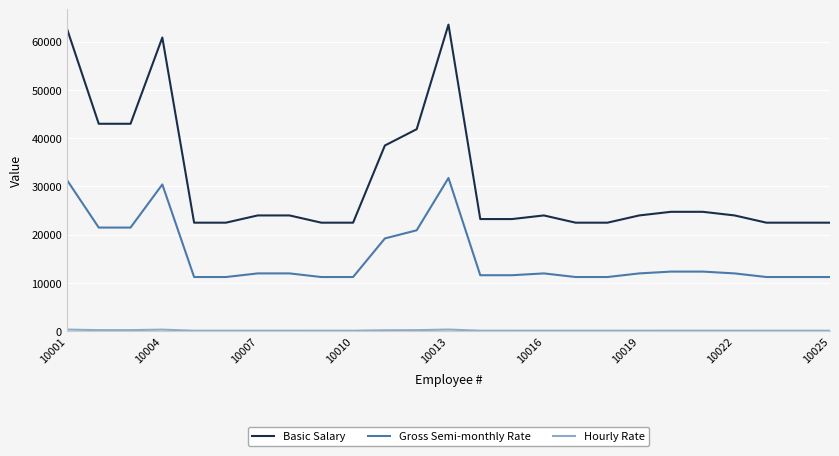

True or false: Gross Semi-monthly Rate and Basic Salary intersect in this chart.

False